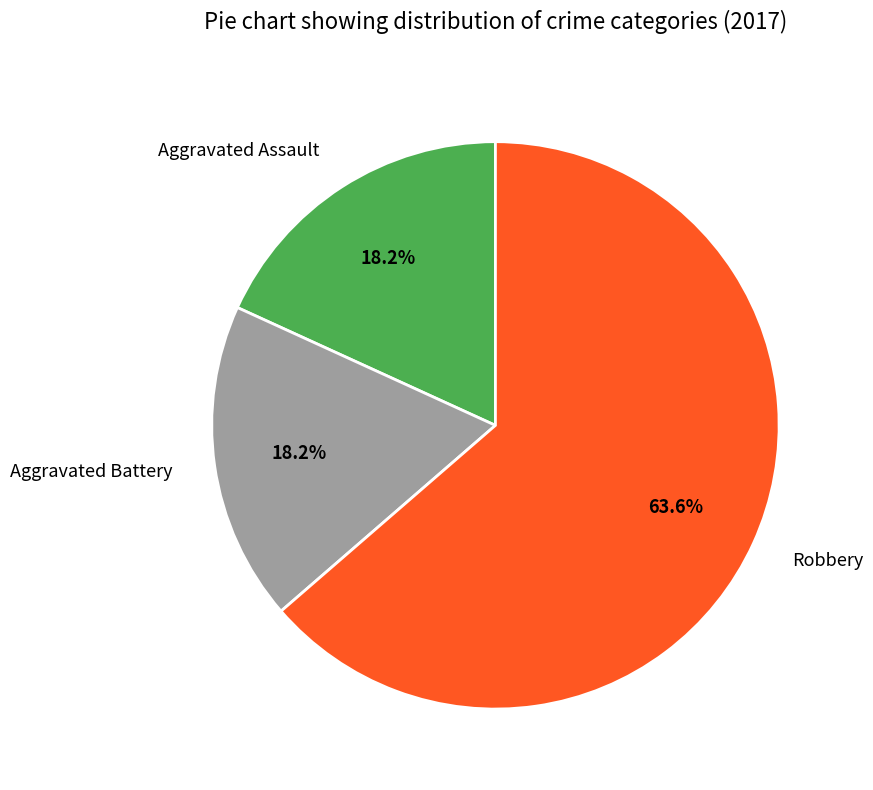

To the nearest percent, what is the difference between the Aggravated Assault and Robbery slice percentages?

45%